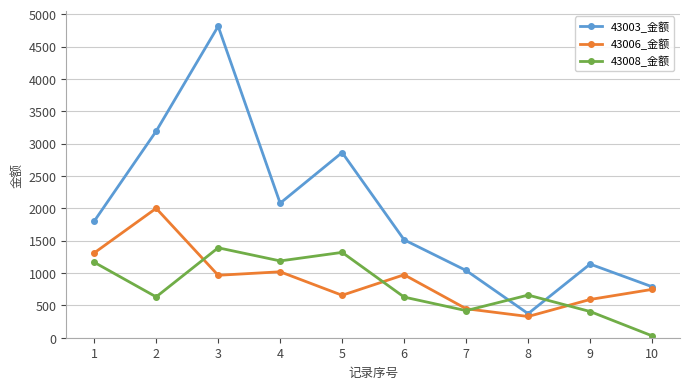

Does the chart have visible grid lines?

Yes